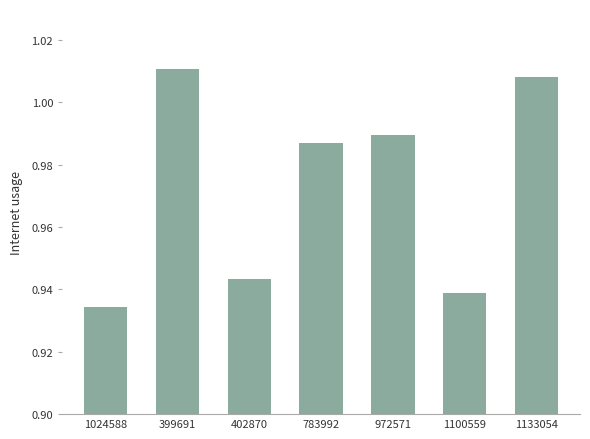

The value at 399691 is 1.6. True or false?

False